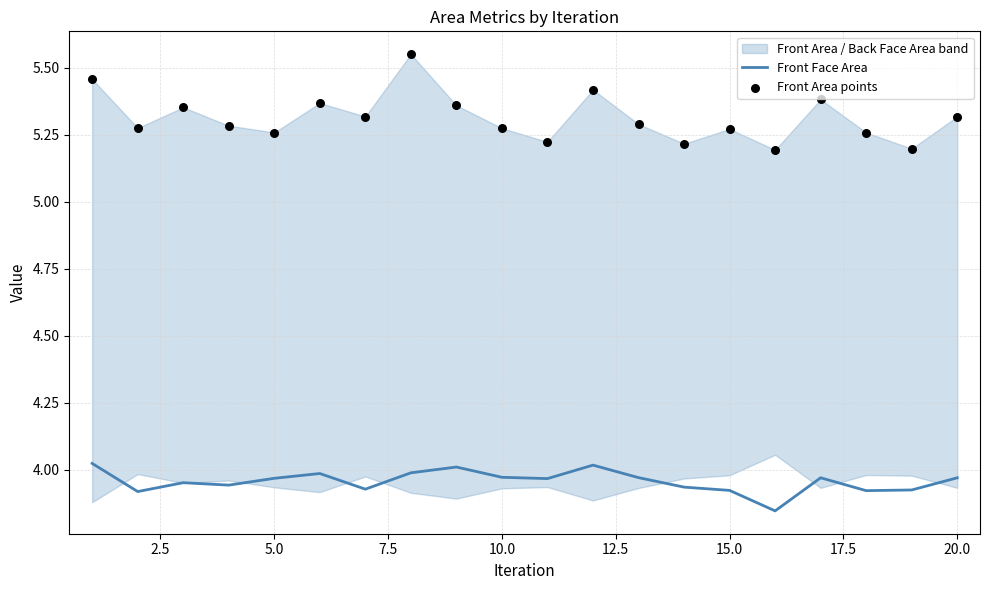

At how many categories does at least one series exceed 5?

20